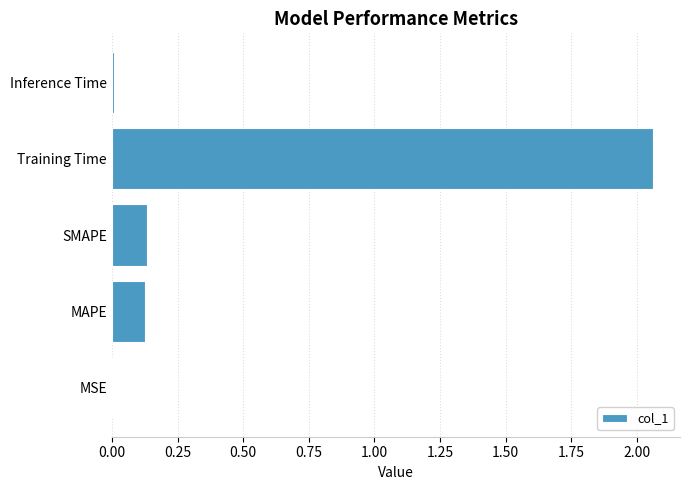

The chart shows a value of 0.2 at SMAPE. True or false?

False